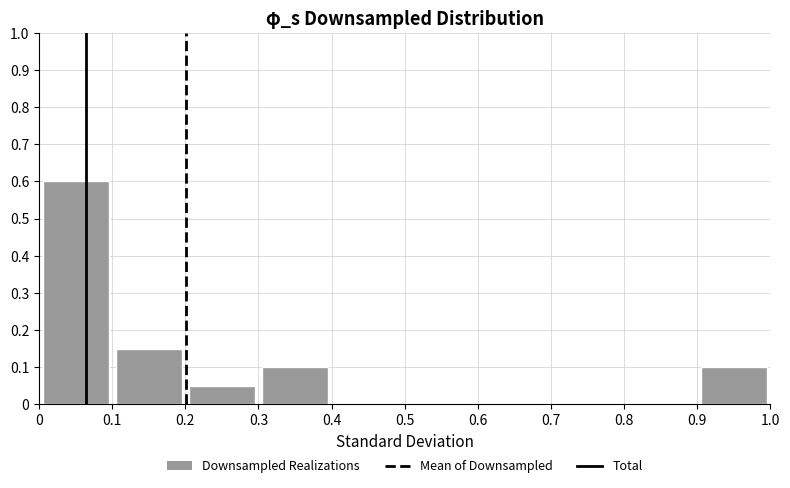

Reading left to right, list every bar in this chart as the range it spans on the x-axis followed by its height. The values are not printed on the chart, so give them approximately, as read against the axis.

0 to 0.1: 0.60
0.1 to 0.2: 0.15
0.2 to 0.3: 0.05
0.3 to 0.4: 0.10
0.4 to 0.5: 0
0.5 to 0.6: 0
0.6 to 0.7: 0
0.7 to 0.8: 0
0.8 to 0.9: 0
0.9 to 1.0: 0.10